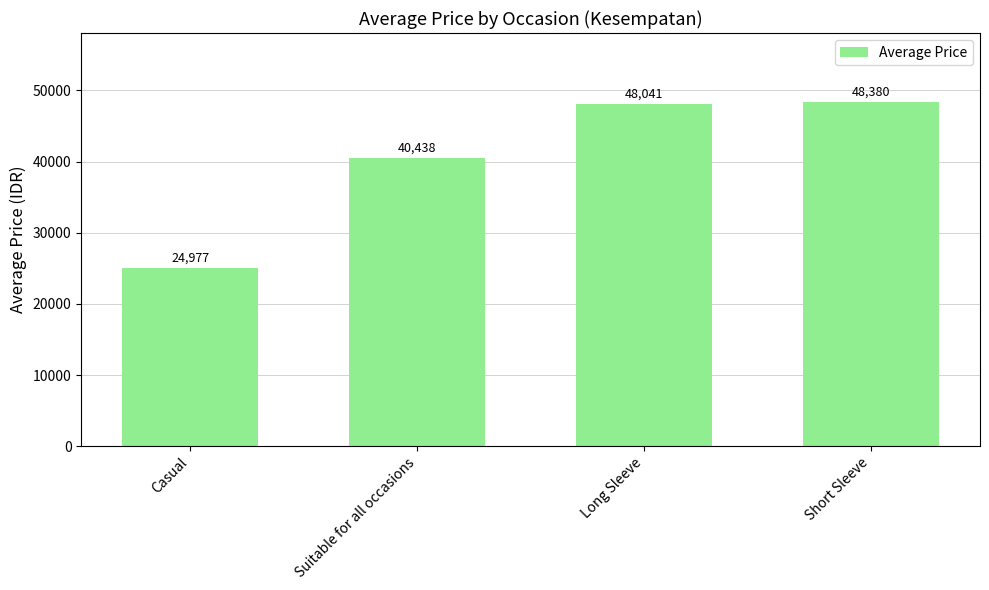

Which category has the highest value across all series?

Short Sleeve